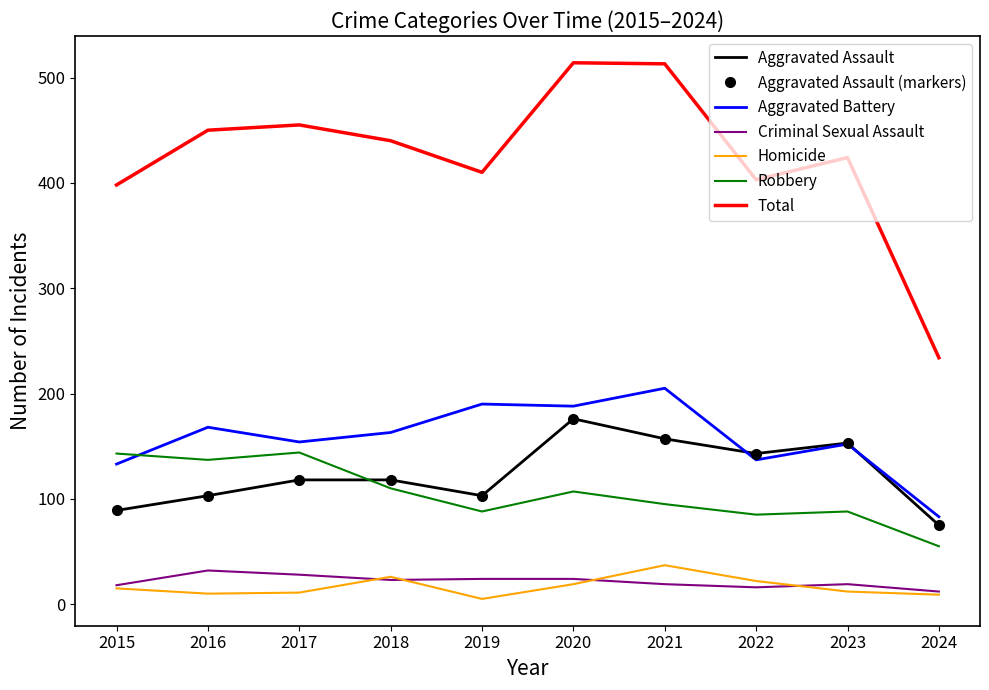

True or false: Robbery has more than 1 interior local peaks.

True